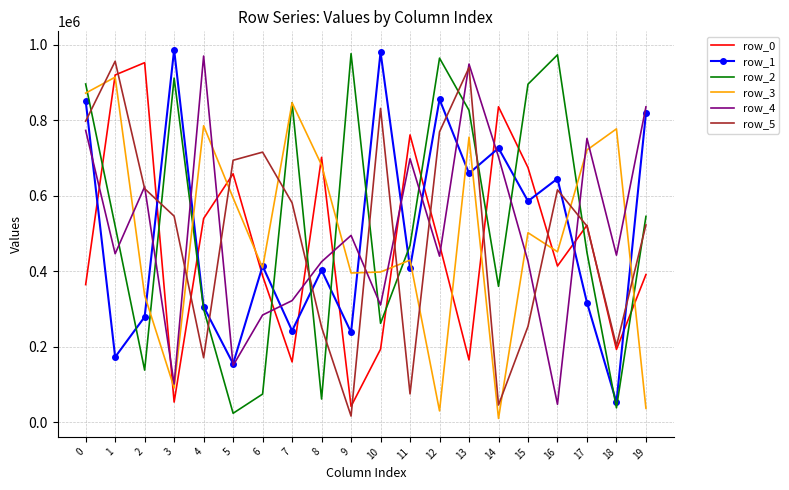

Between 5 and 10, which series saw the biggest shift?

row_1